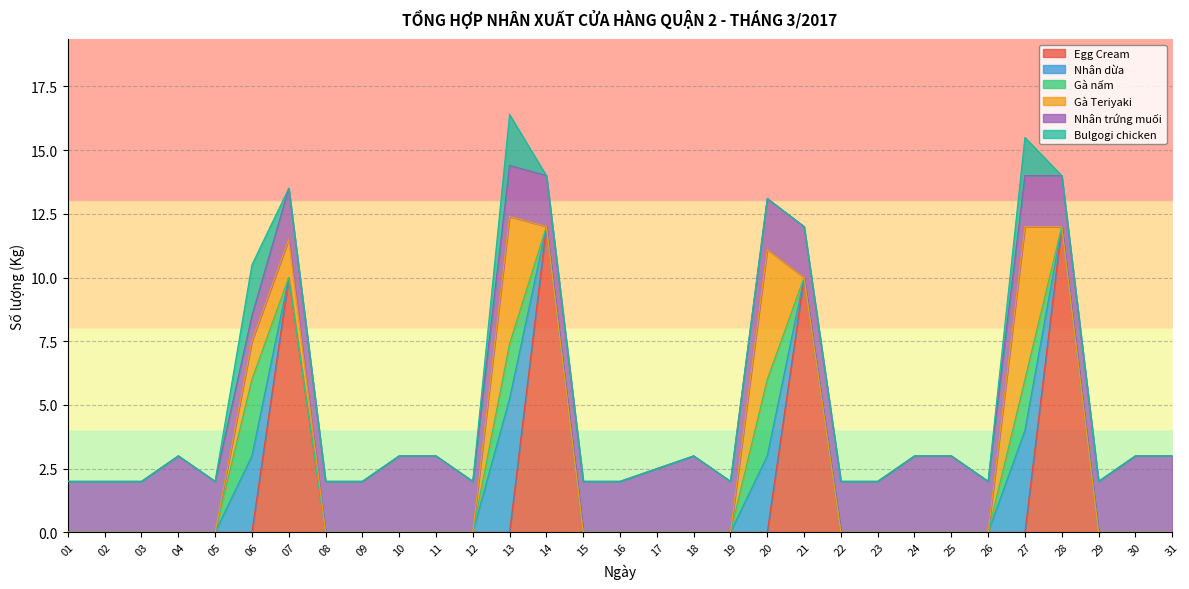

How many data points in Nhân trứng muối are less than 2?

1